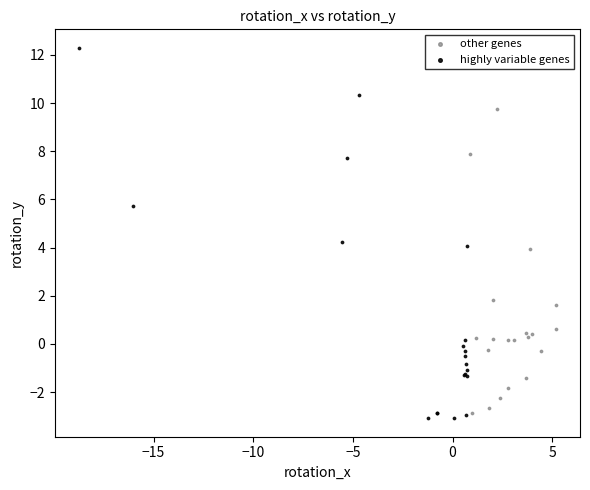

What are all the series names shown in the legend?

other genes, highly variable genes